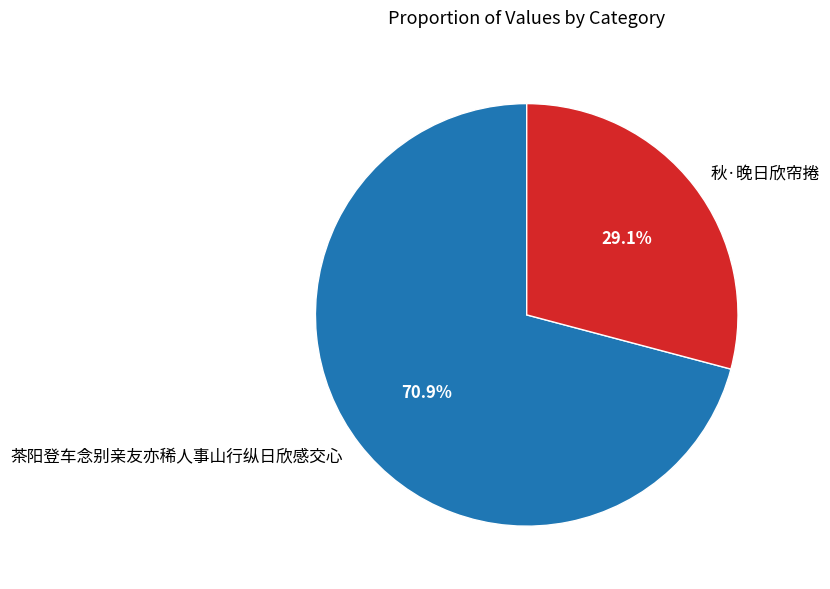

What percentage is NOT represented by 茶阳登车念别亲友亦稀人事山行纵日欣感交心?

29.1%